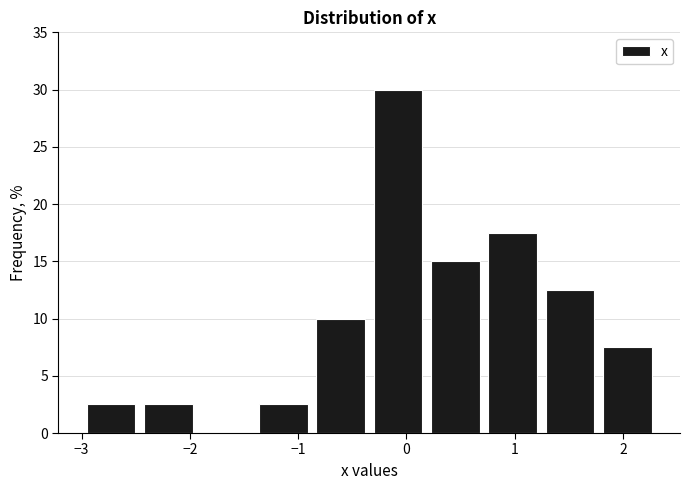

What is the height of the bar covering -0.8 to -0.3 on the x-axis? Neither the bar edges nor the heights are printed on the chart, so give them approximately, as read against the axes.

10.0